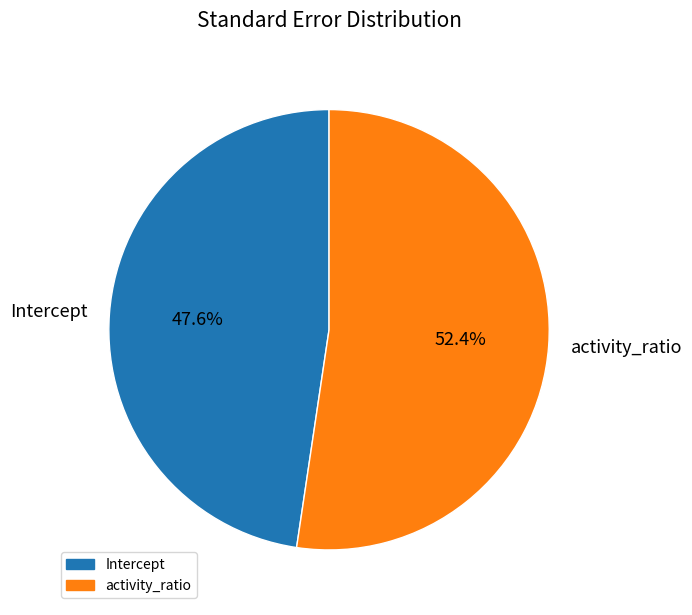

Is there a majority slice in this chart?

Yes